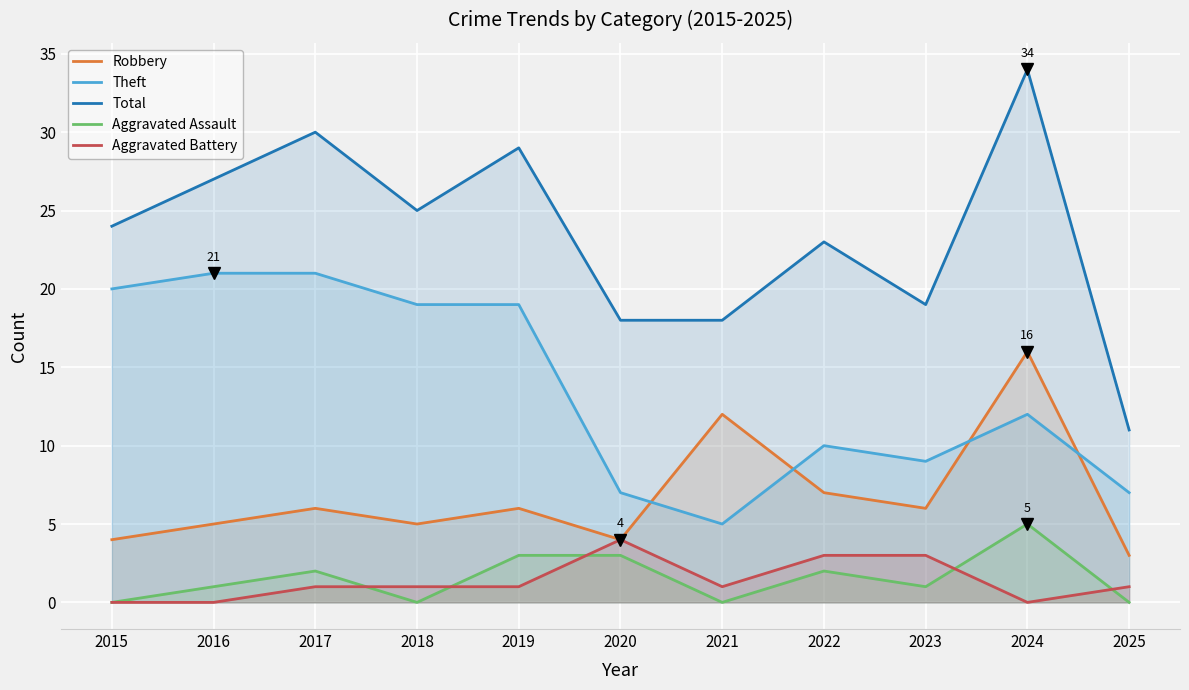

Which label corresponds to the largest value in the chart?

2024